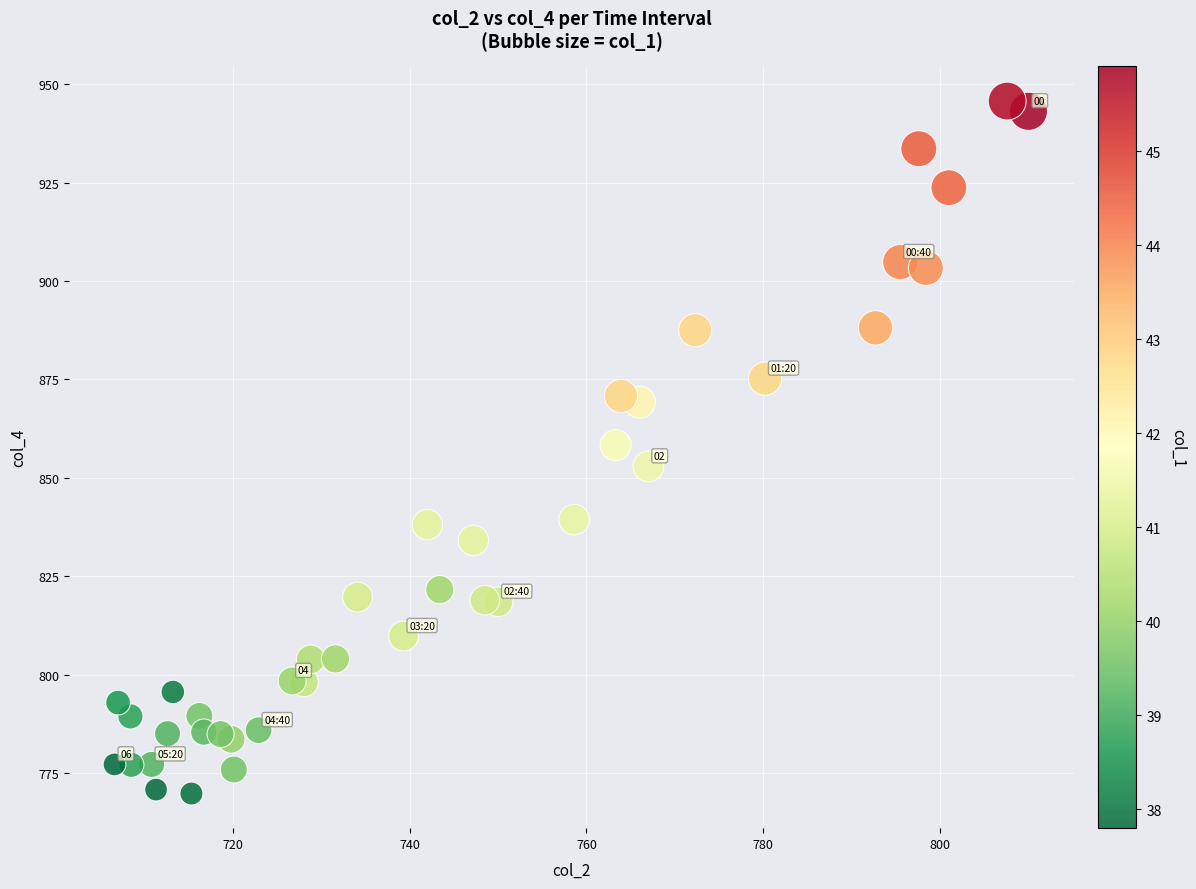

What is the range of X values (max minus min)?

103.4